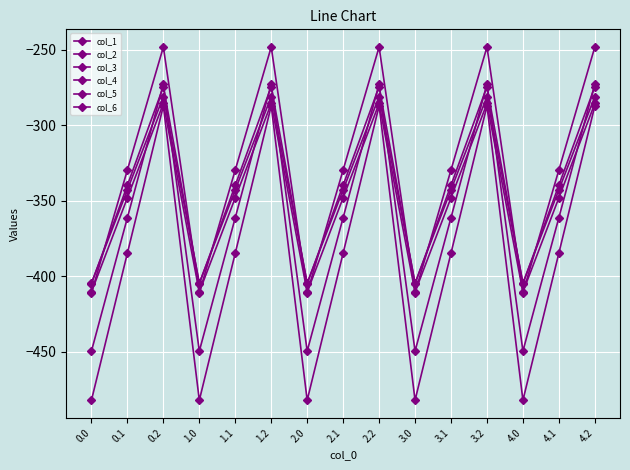

Reading left to right, list all the values displayed in this chart.

col_1: 0.0=-482.0	0.1=-384.6	0.2=-287.1	1.0=-482.0	1.1=-384.6	1.2=-287.1	2.0=-482.0	2.1=-384.6	2.2=-287.1	3.0=-482.0	3.1=-384.6	3.2=-287.1	4.0=-482.0	4.1=-384.6	4.2=-287.1
col_2: 0.0=-449.5	0.1=-361.1	0.2=-272.7	1.0=-449.5	1.1=-361.1	1.2=-272.7	2.0=-449.5	2.1=-361.1	2.2=-272.7	3.0=-449.5	3.1=-361.1	3.2=-272.7	4.0=-449.5	4.1=-361.1	4.2=-272.7
col_3: 0.0=-410.3	0.1=-347.9	0.2=-285.5	1.0=-410.3	1.1=-347.9	1.2=-285.5	2.0=-410.3	2.1=-347.9	2.2=-285.5	3.0=-410.3	3.1=-347.9	3.2=-285.5	4.0=-410.3	4.1=-347.9	4.2=-285.5
col_4: 0.0=-404.4	0.1=-342.7	0.2=-281.0	1.0=-404.4	1.1=-342.7	1.2=-281.0	2.0=-404.4	2.1=-342.7	2.2=-281.0	3.0=-404.4	3.1=-342.7	3.2=-281.0	4.0=-404.4	4.1=-342.7	4.2=-281.0
col_5: 0.0=-404.9	0.1=-339.6	0.2=-274.4	1.0=-404.9	1.1=-339.6	1.2=-274.4	2.0=-404.9	2.1=-339.6	2.2=-274.4	3.0=-404.9	3.1=-339.6	3.2=-274.4	4.0=-404.9	4.1=-339.6	4.2=-274.4
col_6: 0.0=-410.8	0.1=-329.5	0.2=-248.1	1.0=-410.8	1.1=-329.5	1.2=-248.1	2.0=-410.8	2.1=-329.5	2.2=-248.1	3.0=-410.8	3.1=-329.5	3.2=-248.1	4.0=-410.8	4.1=-329.5	4.2=-248.1